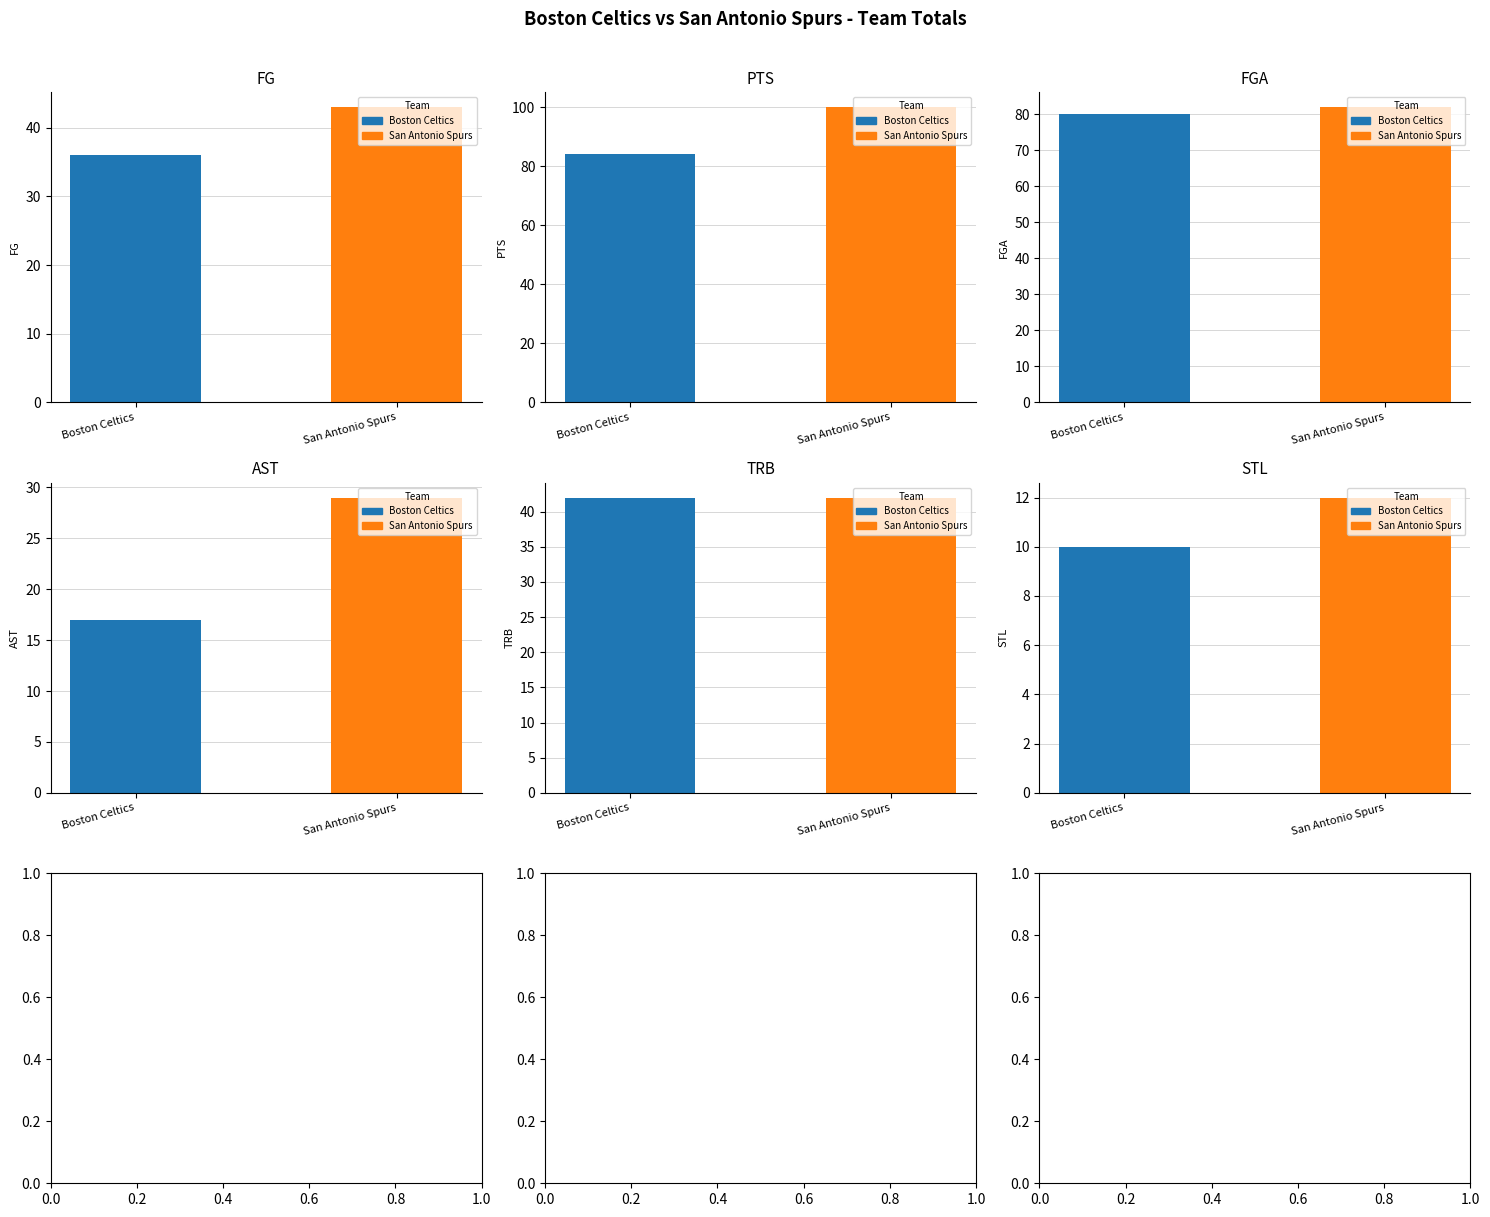

What value does the STL series have at San Antonio Spurs?

12